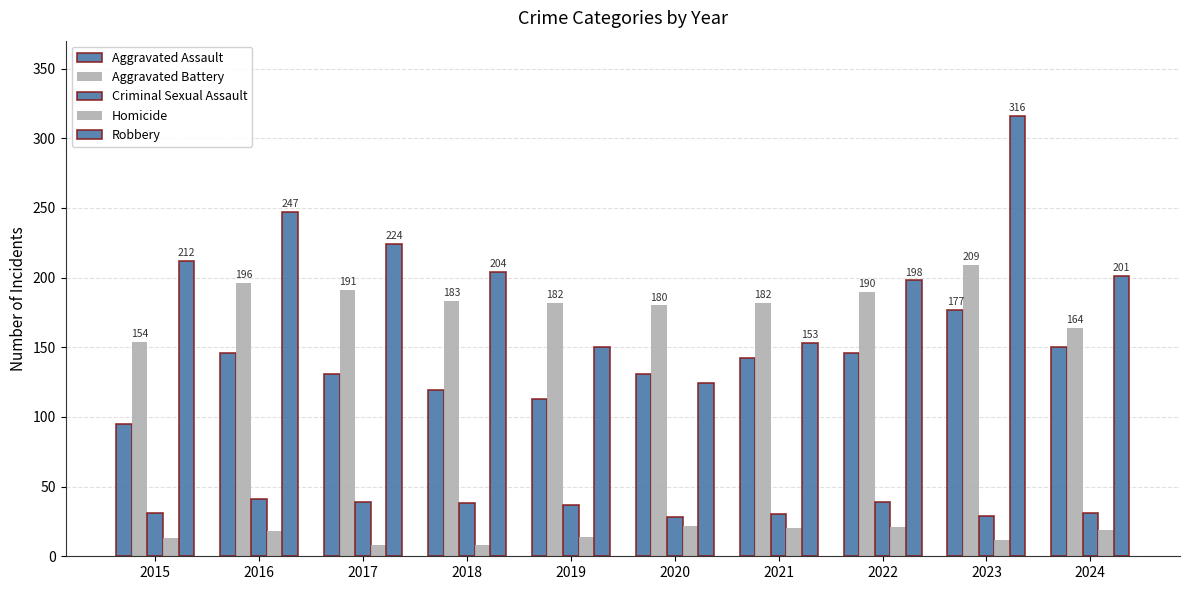

What is the approximate value of Aggravated Battery at 2016, to the nearest 5?

195